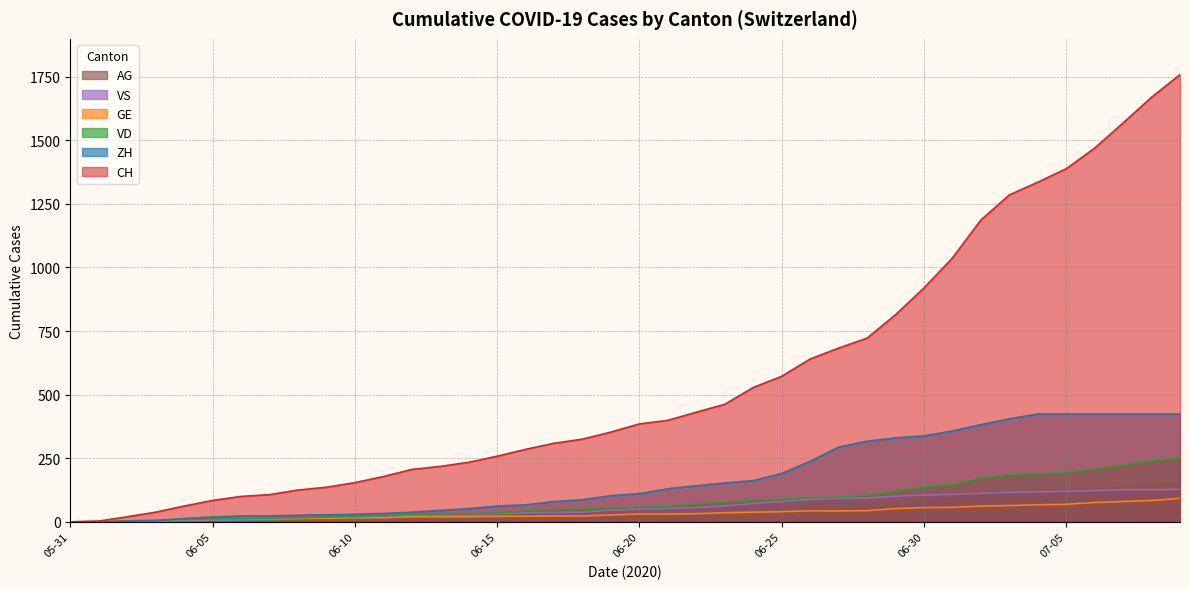

The value of AG at 2020-06-16 is 18. True or false?

True